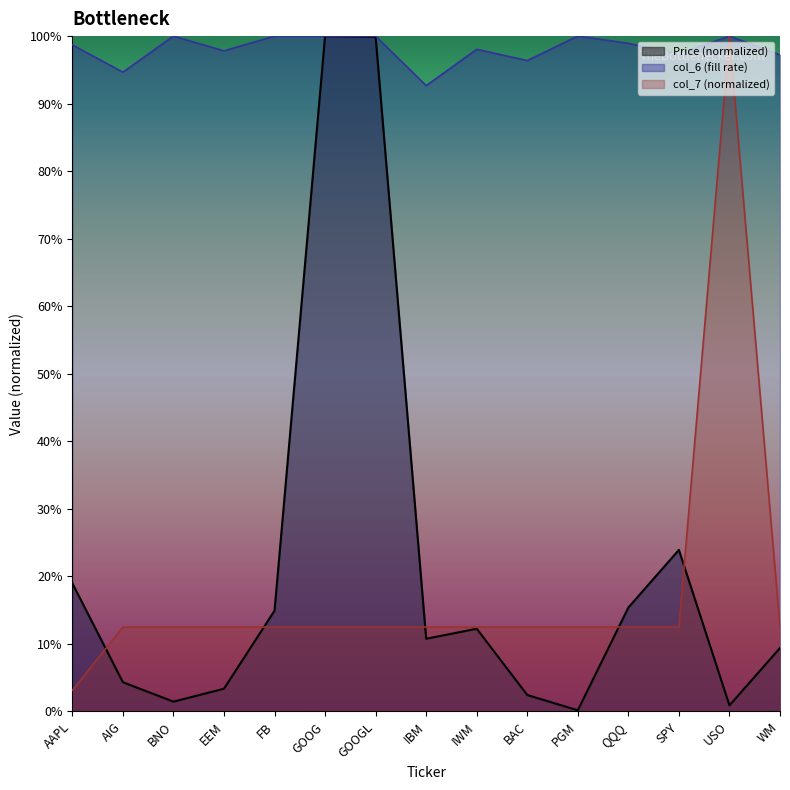

At which category is the sum across all series the highest?

GOOG